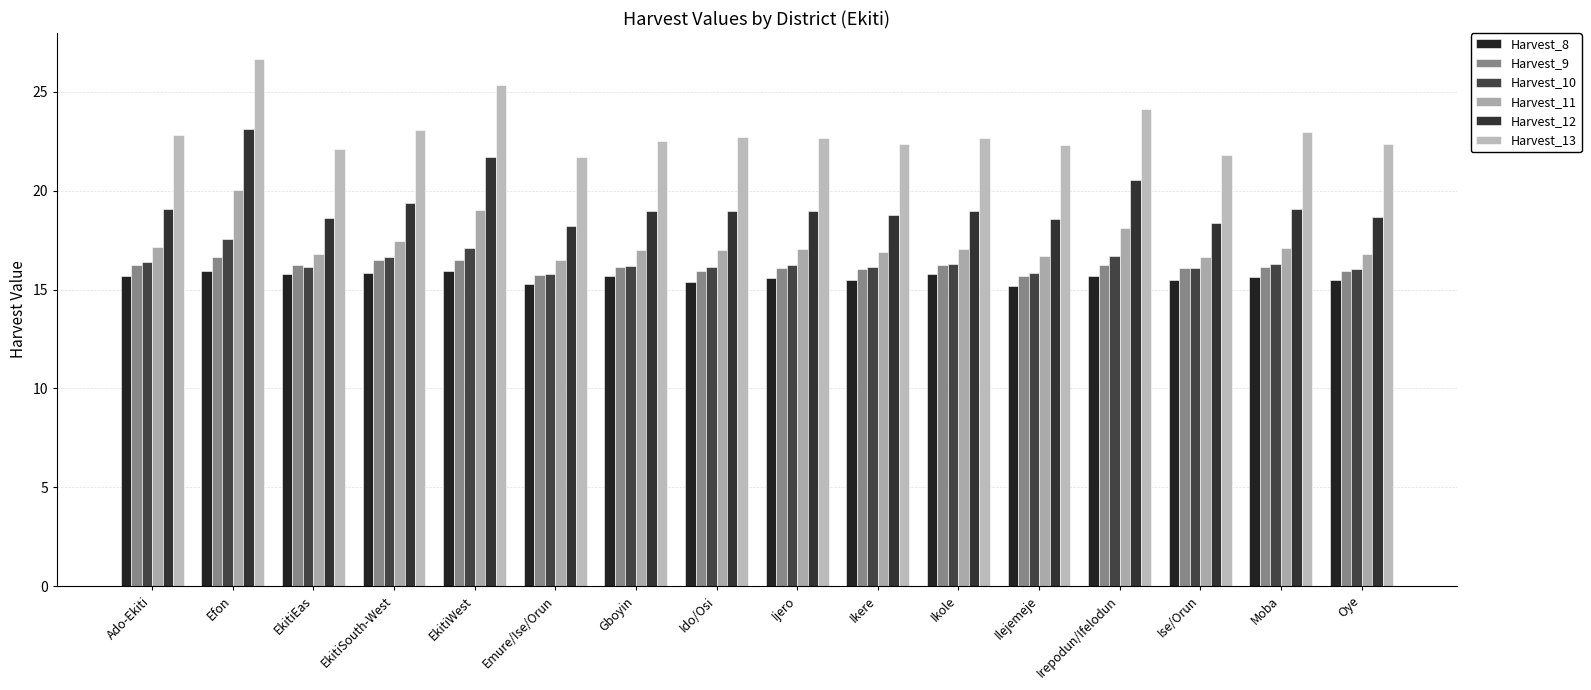

How many data points does each series have?

16